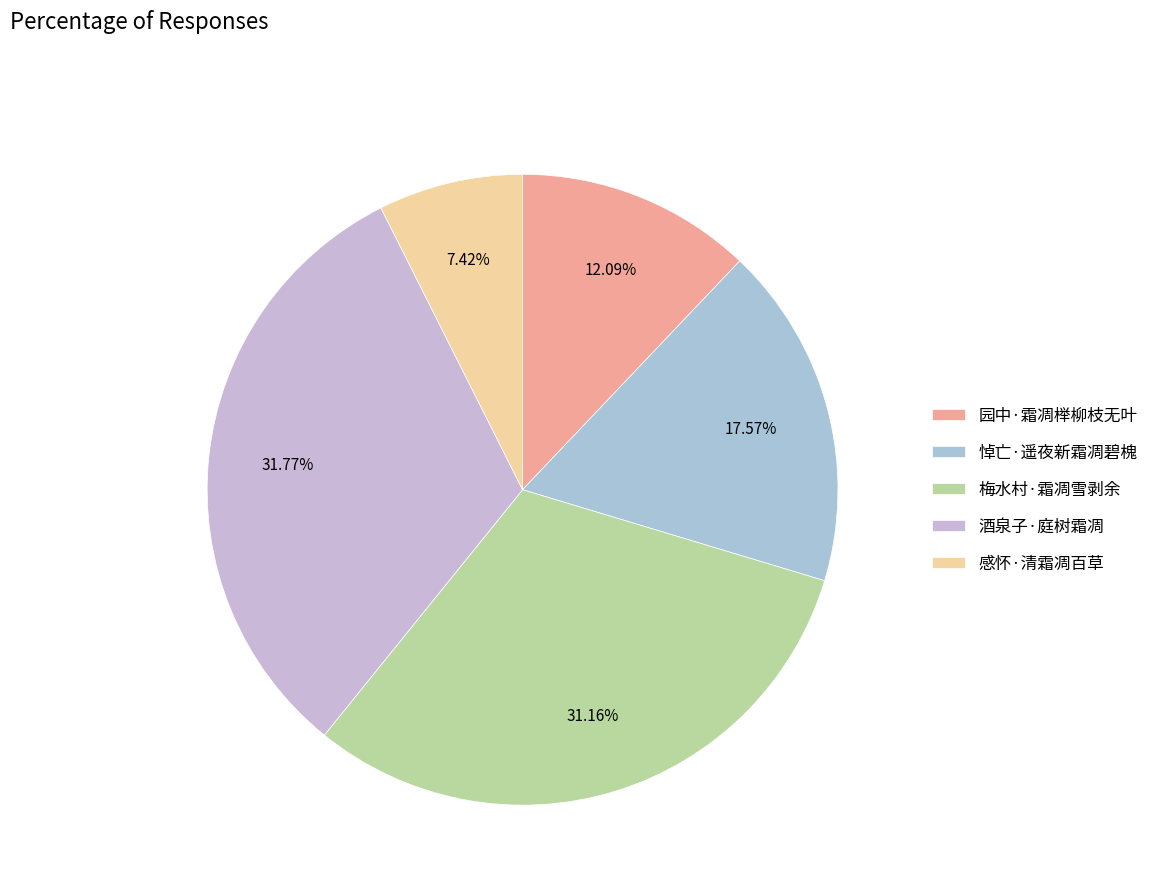

Is there a majority slice in this chart?

No